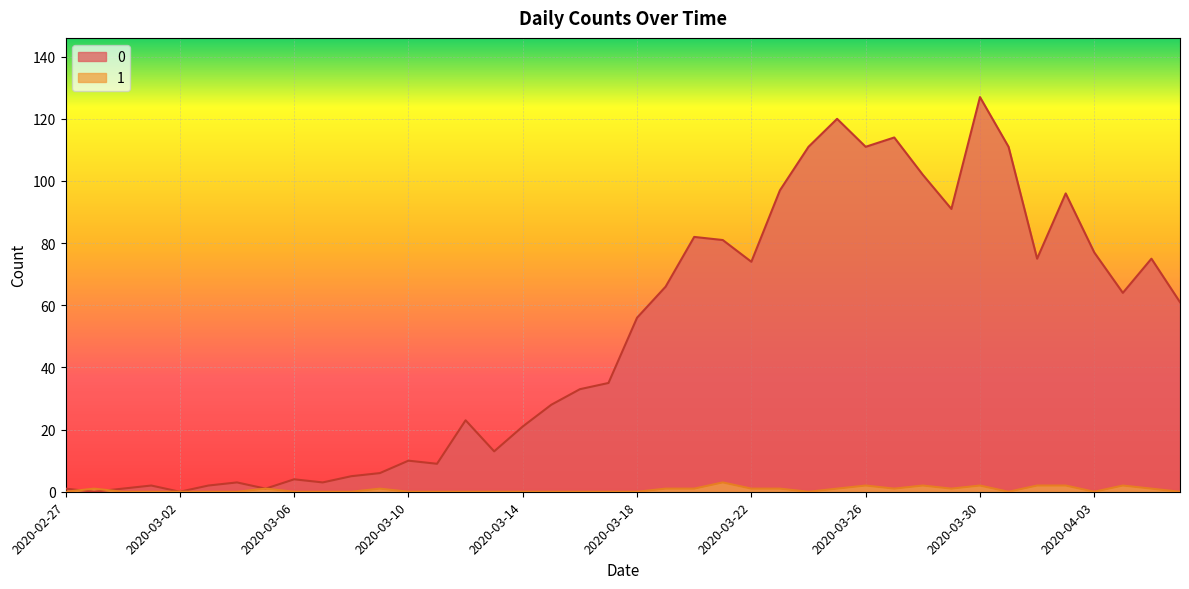

What is the value of the 0 point at the 39th from the left?

75